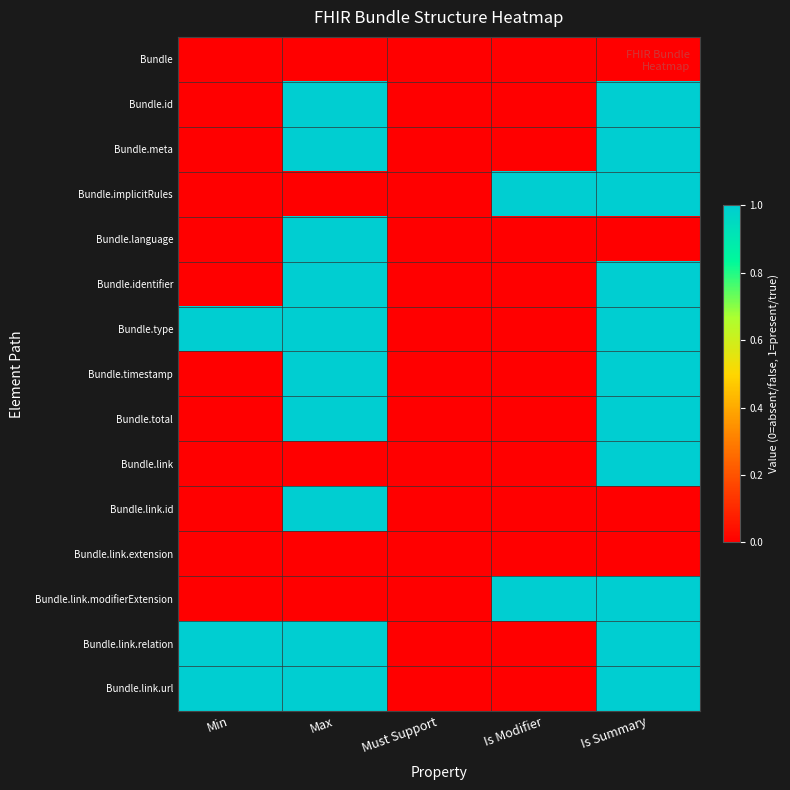

Reading left to right, what are all the values shown in this chart?

Bundle: Min=0	Max=0	Must Support=0	Is Modifier=0	Is Summary=0
Bundle.id: Min=0	Max=1	Must Support=0	Is Modifier=0	Is Summary=1
Bundle.meta: Min=0	Max=1	Must Support=0	Is Modifier=0	Is Summary=1
Bundle.implicitRules: Min=0	Max=0	Must Support=0	Is Modifier=1	Is Summary=1
Bundle.language: Min=0	Max=1	Must Support=0	Is Modifier=0	Is Summary=0
Bundle.identifier: Min=0	Max=1	Must Support=0	Is Modifier=0	Is Summary=1
Bundle.type: Min=1	Max=1	Must Support=0	Is Modifier=0	Is Summary=1
Bundle.timestamp: Min=0	Max=1	Must Support=0	Is Modifier=0	Is Summary=1
Bundle.total: Min=0	Max=1	Must Support=0	Is Modifier=0	Is Summary=1
Bundle.link: Min=0	Max=0	Must Support=0	Is Modifier=0	Is Summary=1
Bundle.link.id: Min=0	Max=1	Must Support=0	Is Modifier=0	Is Summary=0
Bundle.link.extension: Min=0	Max=0	Must Support=0	Is Modifier=0	Is Summary=0
Bundle.link.modifierExtension: Min=0	Max=0	Must Support=0	Is Modifier=1	Is Summary=1
Bundle.link.relation: Min=1	Max=1	Must Support=0	Is Modifier=0	Is Summary=1
Bundle.link.url: Min=1	Max=1	Must Support=0	Is Modifier=0	Is Summary=1